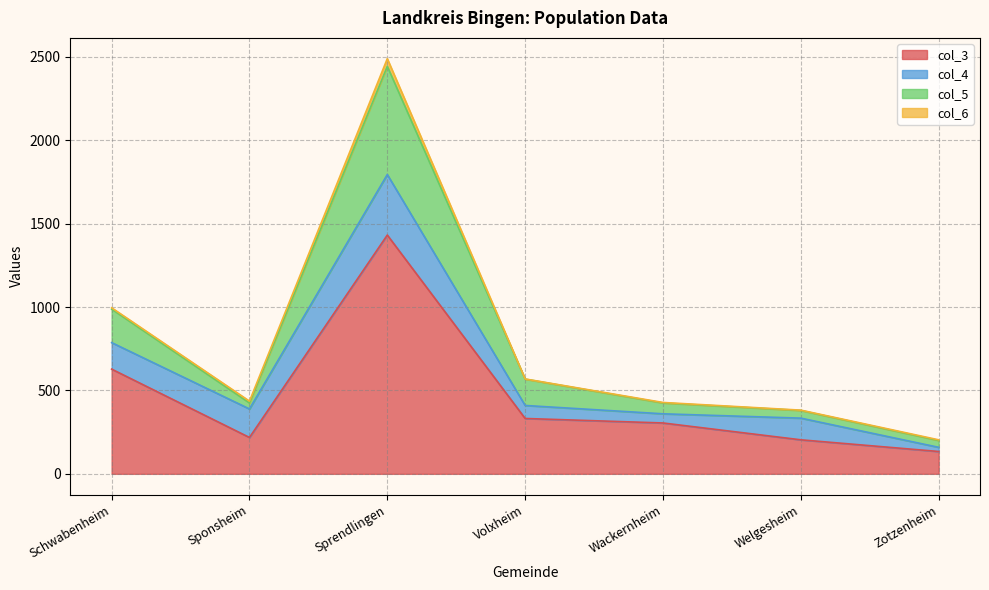

How many data points in col_3 are less than 305?

3